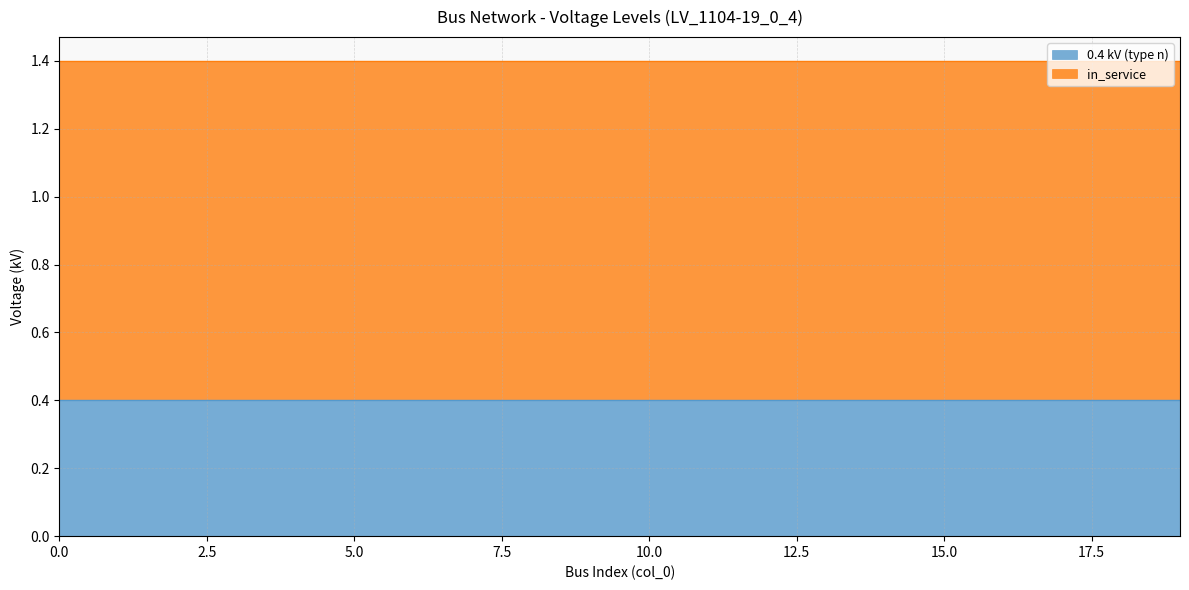

Rank the series by their maximum value, from lowest to highest.

0.4 kV (type n), in_service